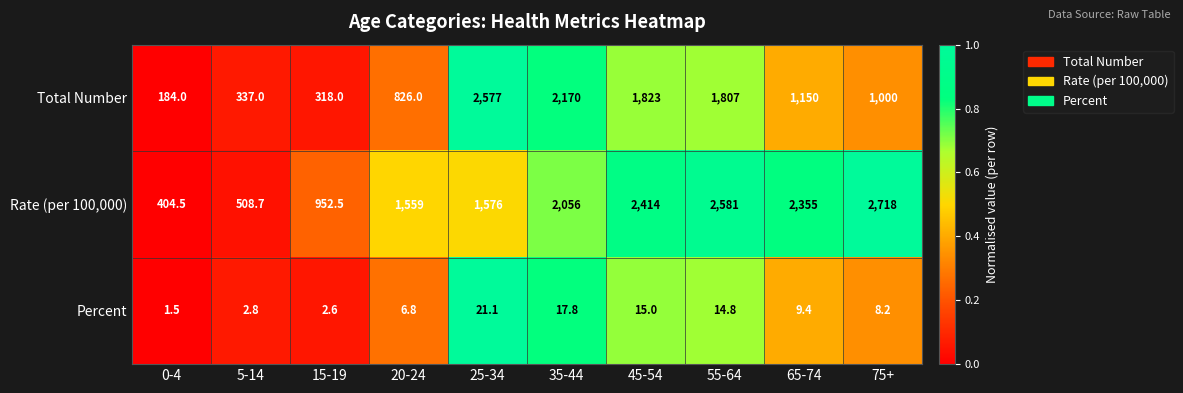

Is it true that Rate (per 100,000) equals 2056.0 at 35-44?

True